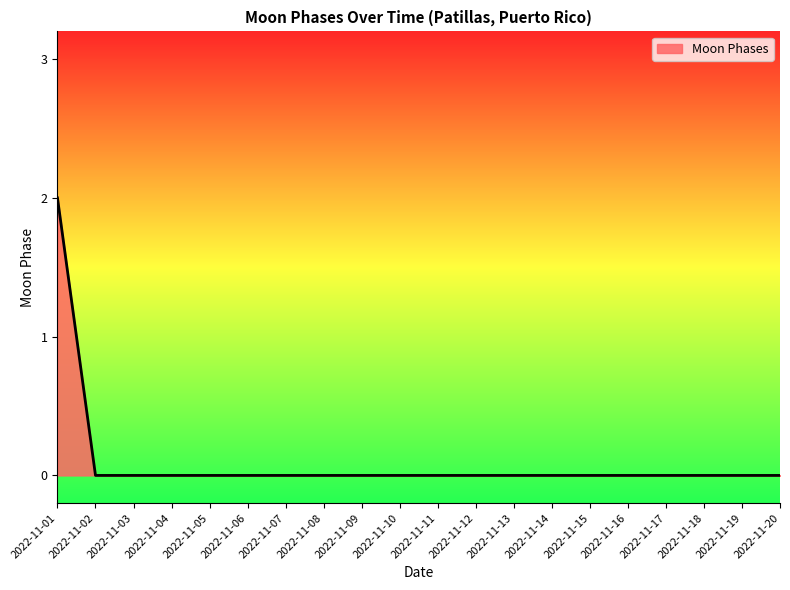

What is the difference between the maximum and minimum values?

2